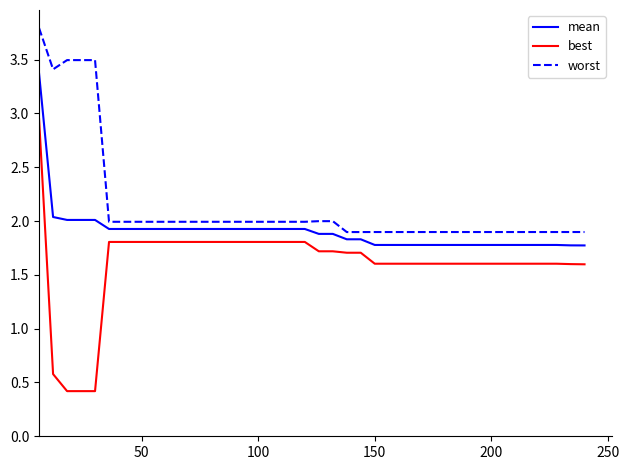

True or false: best and worst intersect in this chart.

False